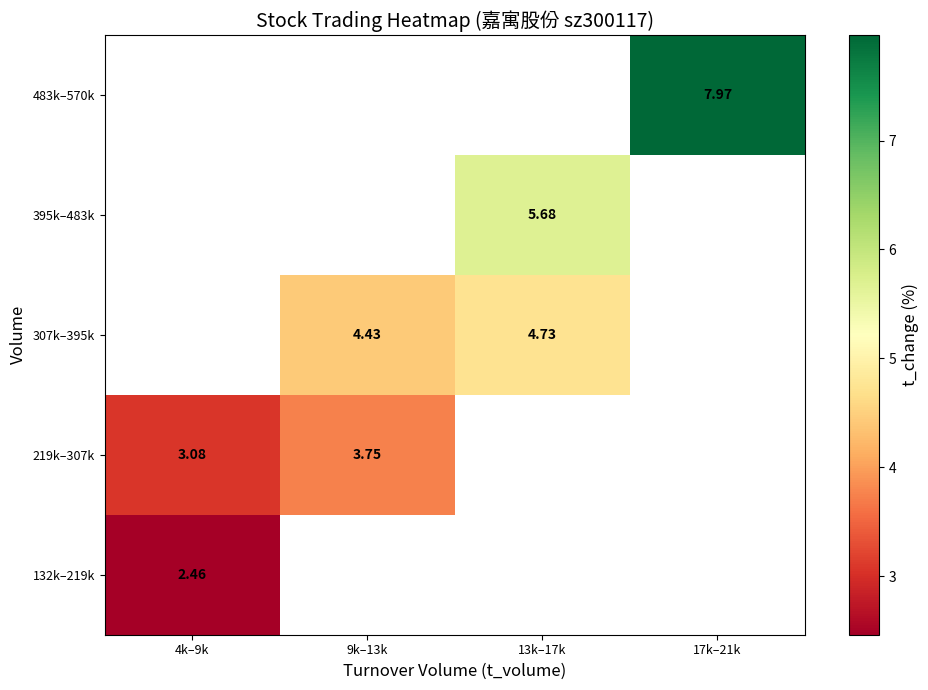

Is the value of 483k–570k at 17k–21k greater than the value of 219k–307k at 4k–9k?

Yes